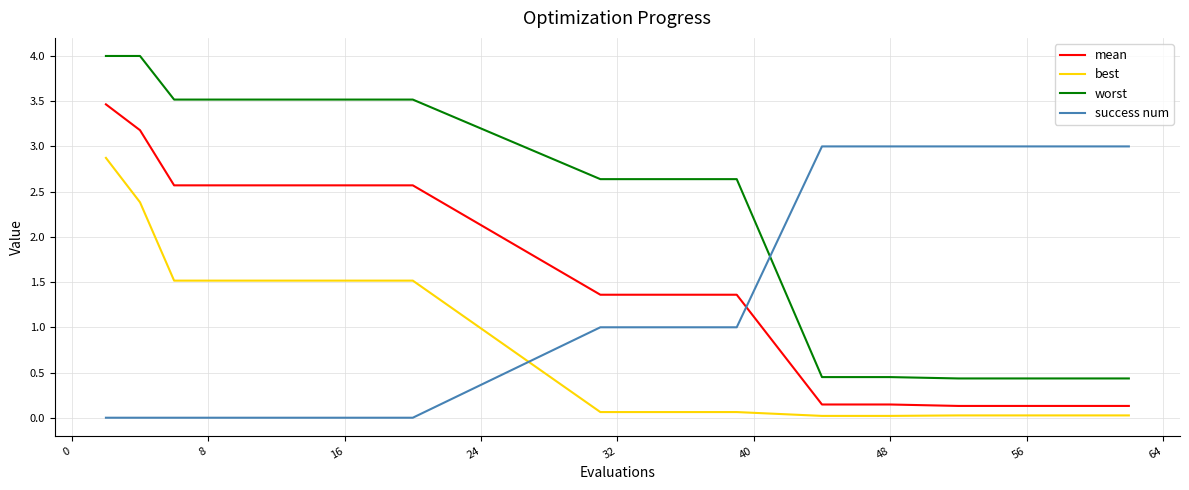

Which series ends up on top after the final intersection of worst and success num?

success num